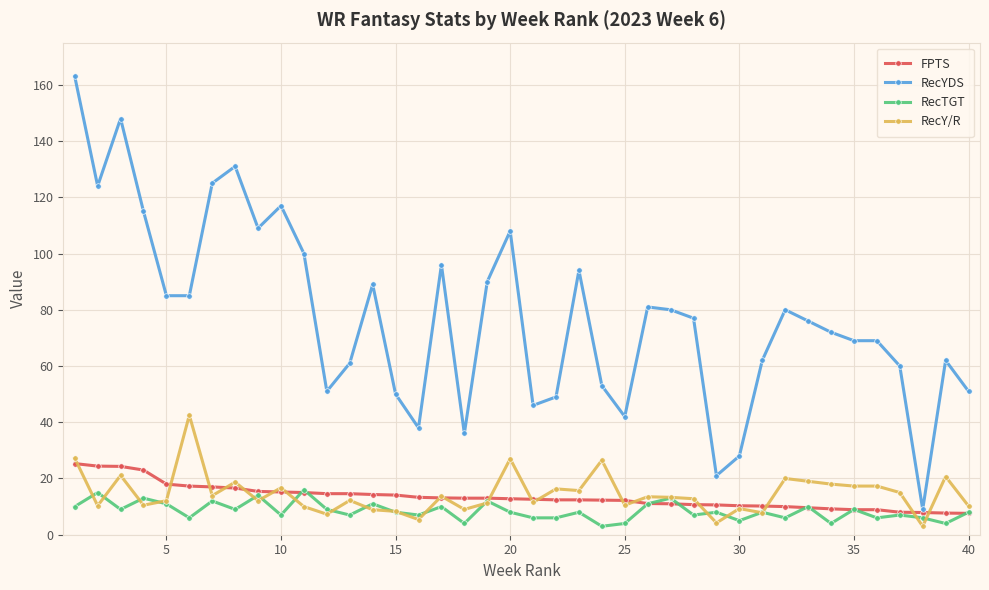

True or false: RecY/R and FPTS intersect in this chart.

True